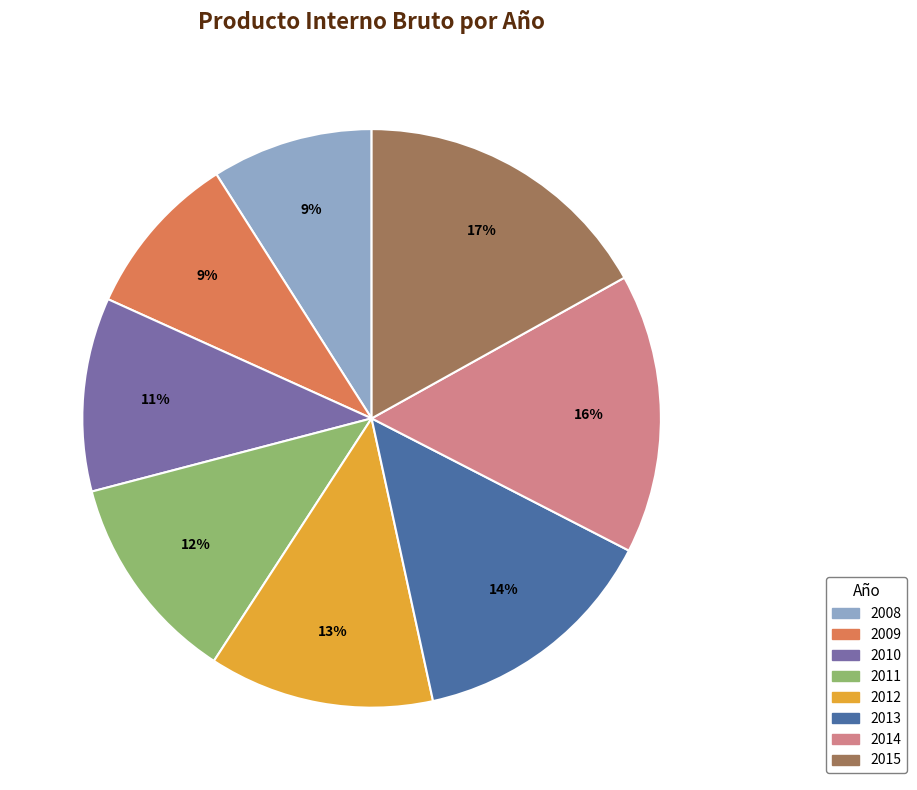

What percentage is the 2012 slice, to the nearest percent?

13%